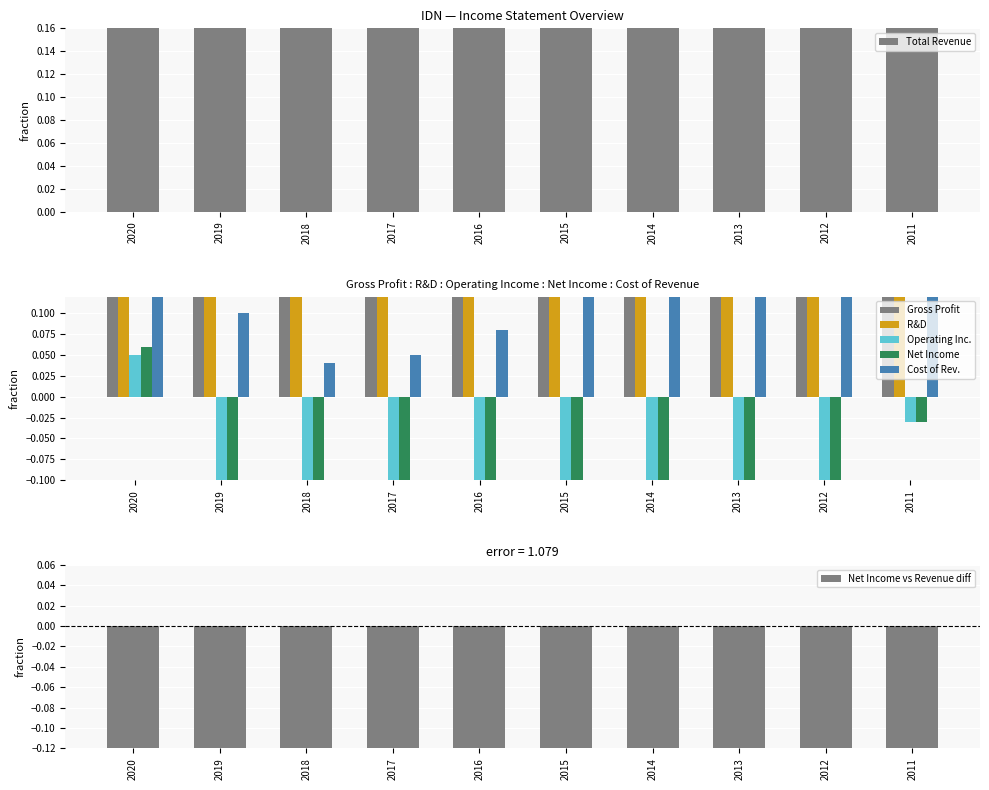

Reading left to right, list all the values displayed in this chart.

Total Revenue: 1.1	0.8	0.4	0.4	0.4	0.7	0.7	0.7	0.9	1.2
Gross Profit: 0.9	0.7	0.4	0.3	0.3	0.4	0.4	0.5	0.6	0.8
Operating Income or Loss: 0.1	-0.3	-0.4	-0.6	-0.6	-0.6	-0.8	-0.2	-0.2	-0.0
Net Income: 0.1	-0.2	-0.4	-0.6	-0.6	-0.5	-0.8	-0.2	-0.2	-0.0
Research Development: 0.4	0.4	0.3	0.2	0.2	0.3	0.2	0.2	0.2	0.3
Cost of Revenue: 0.1	0.1	0.0	0.1	0.1	0.3	0.3	0.3	0.3	0.4